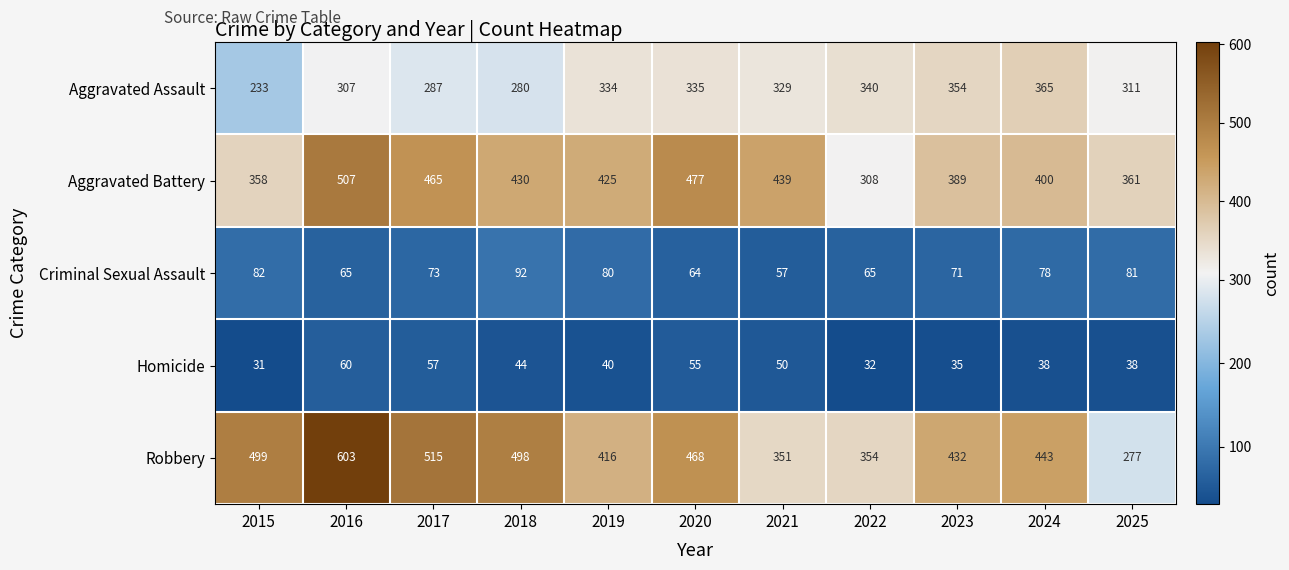

What is the difference between the maximum and minimum values in the Criminal Sexual Assault series?

35